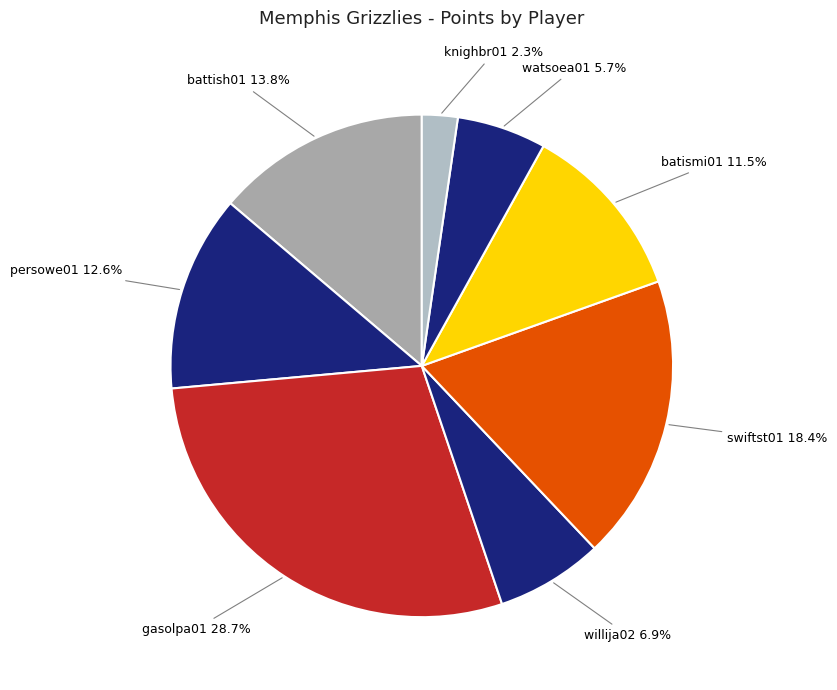

To the nearest percent, what is the difference between the largest and smallest slice percentages?

26%